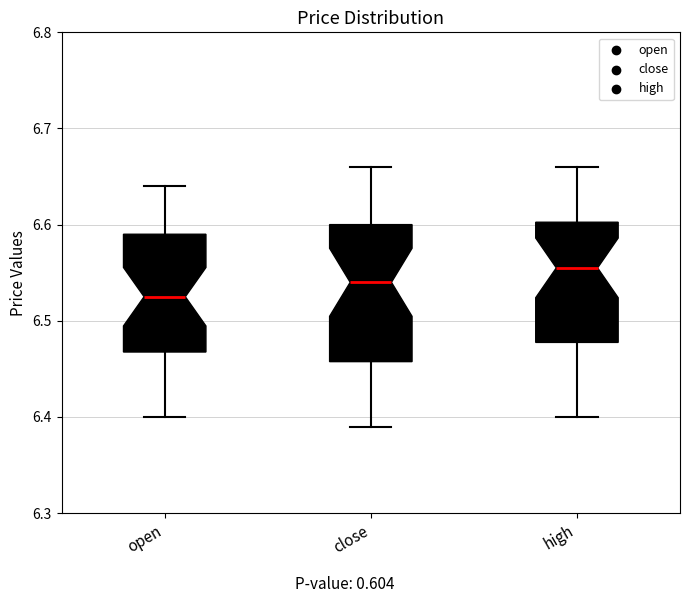

Reading left to right, read every box against the y-axis: the position of its median line, the range the box covers, and the ends of its whiskers. The values are not printed on the chart, so give them approximately, as read against the axis.

open: median 6.53, box 6.47 to 6.59, whiskers 6.40 to 6.64
close: median 6.54, box 6.46 to 6.60, whiskers 6.39 to 6.66
high: median 6.56, box 6.48 to 6.60, whiskers 6.40 to 6.66